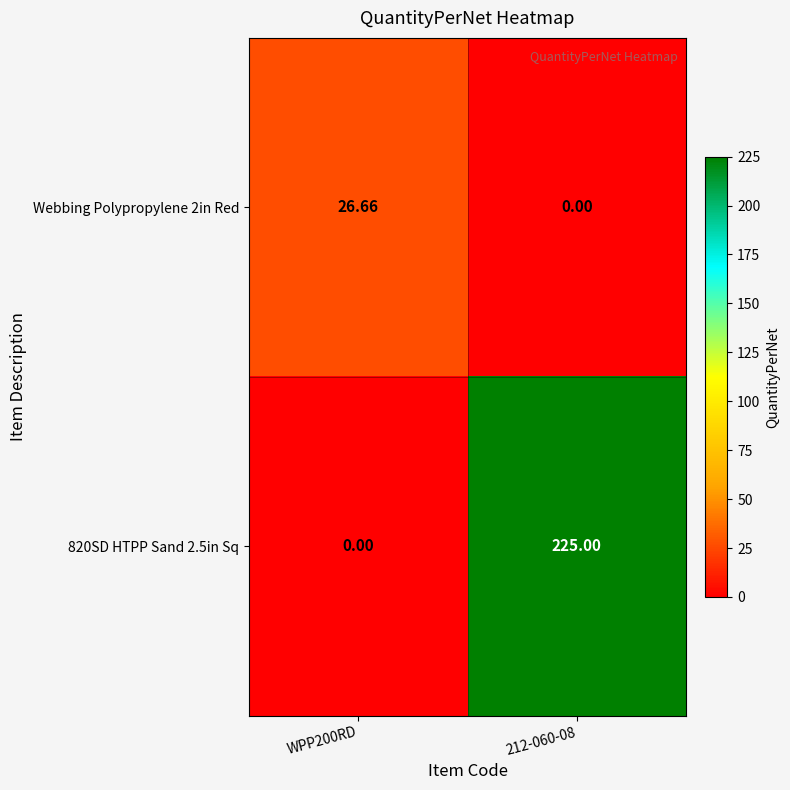

Is the value of 820SD HTPP Sand 2.5in Sq at 212-060-08 greater than the value of Webbing Polypropylene 2in Red at WPP200RD?

Yes